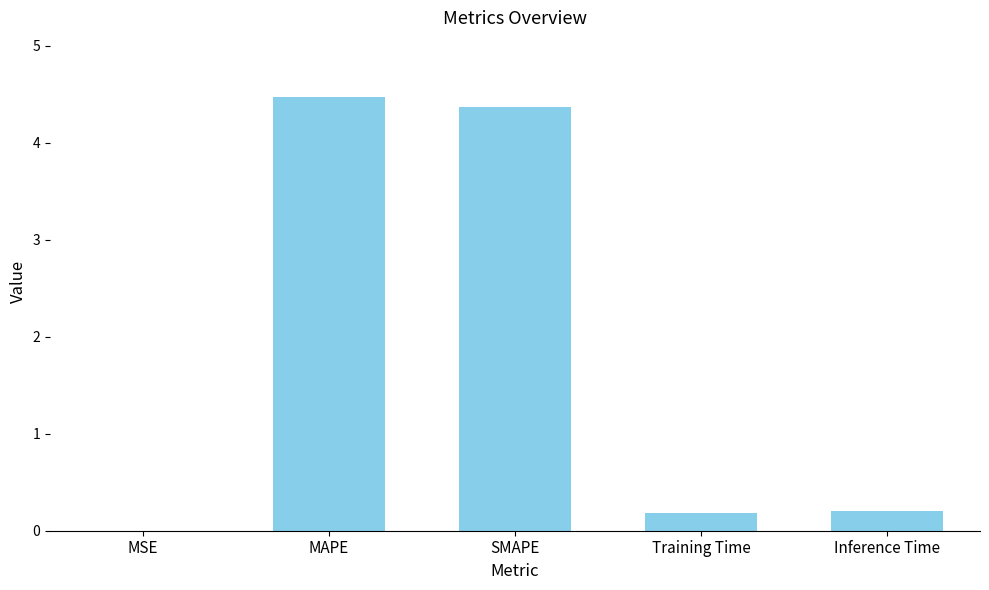

What is the greatest value displayed?

4.5